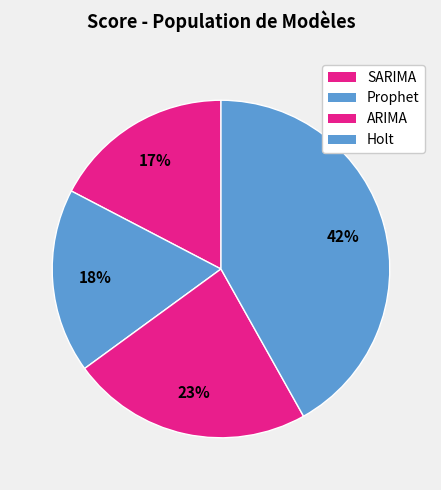

Is Holt the majority of the pie?

No